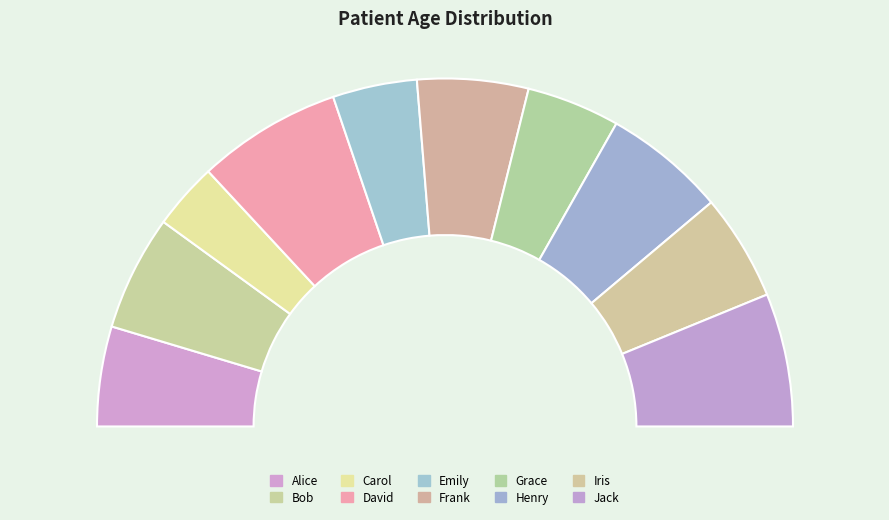

To the nearest percent, what is the difference between the largest and smallest slice percentages?

7%